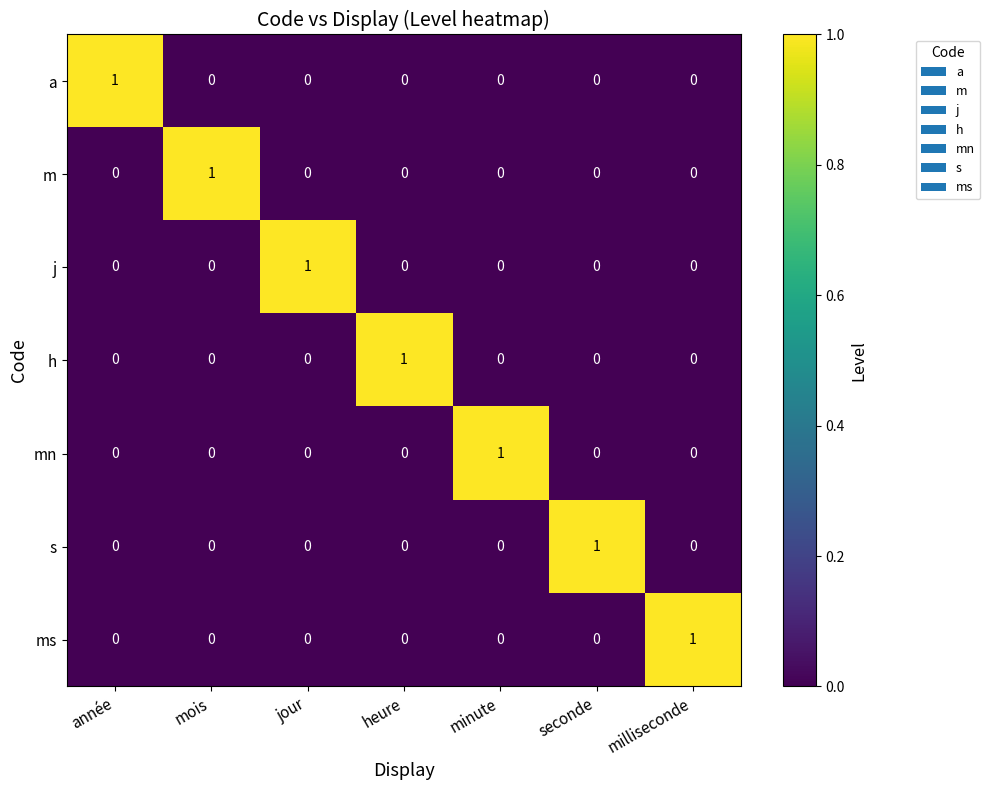

The value of mn at mois is 1. True or false?

False